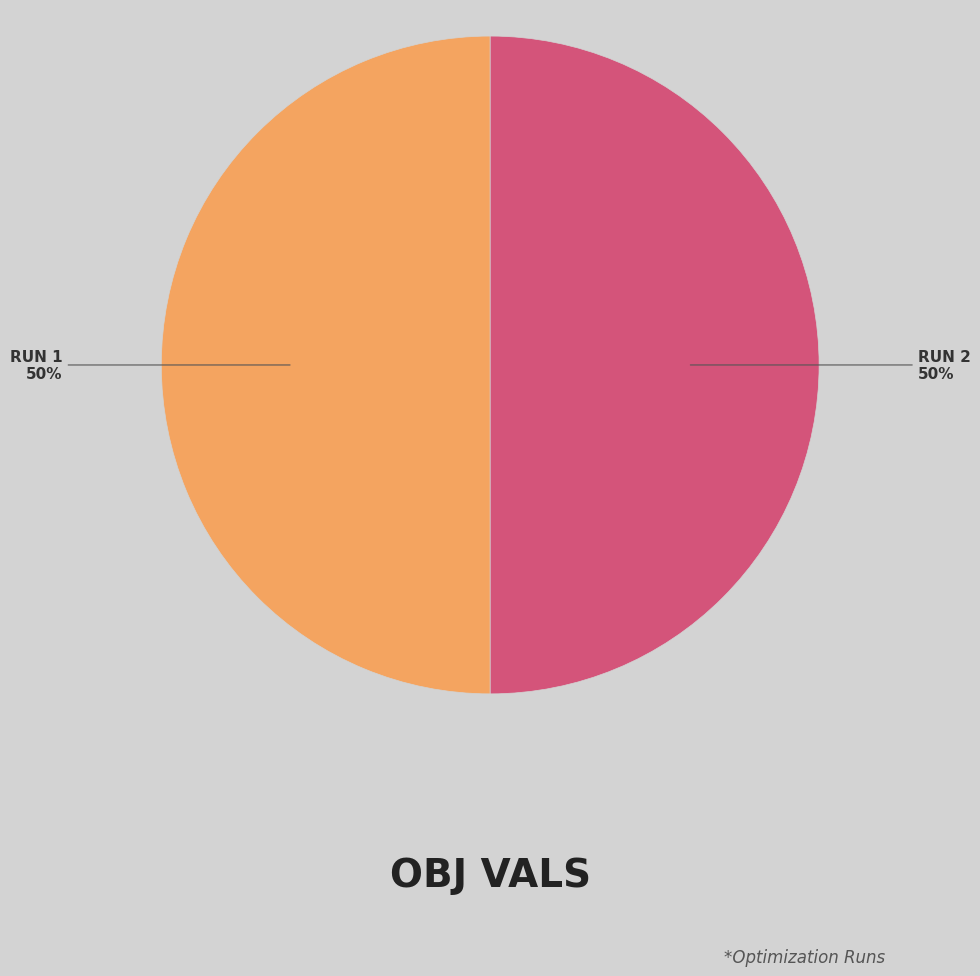

To the nearest percent, what is the average slice percentage?

50%